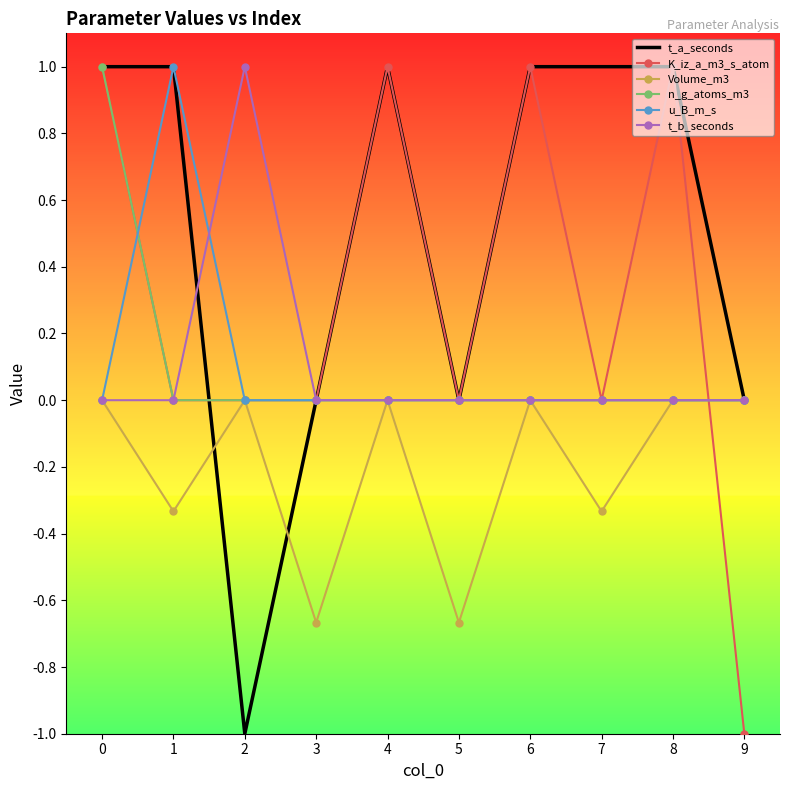

The t_a_seconds series shows 1.0 at 4. True or false?

True